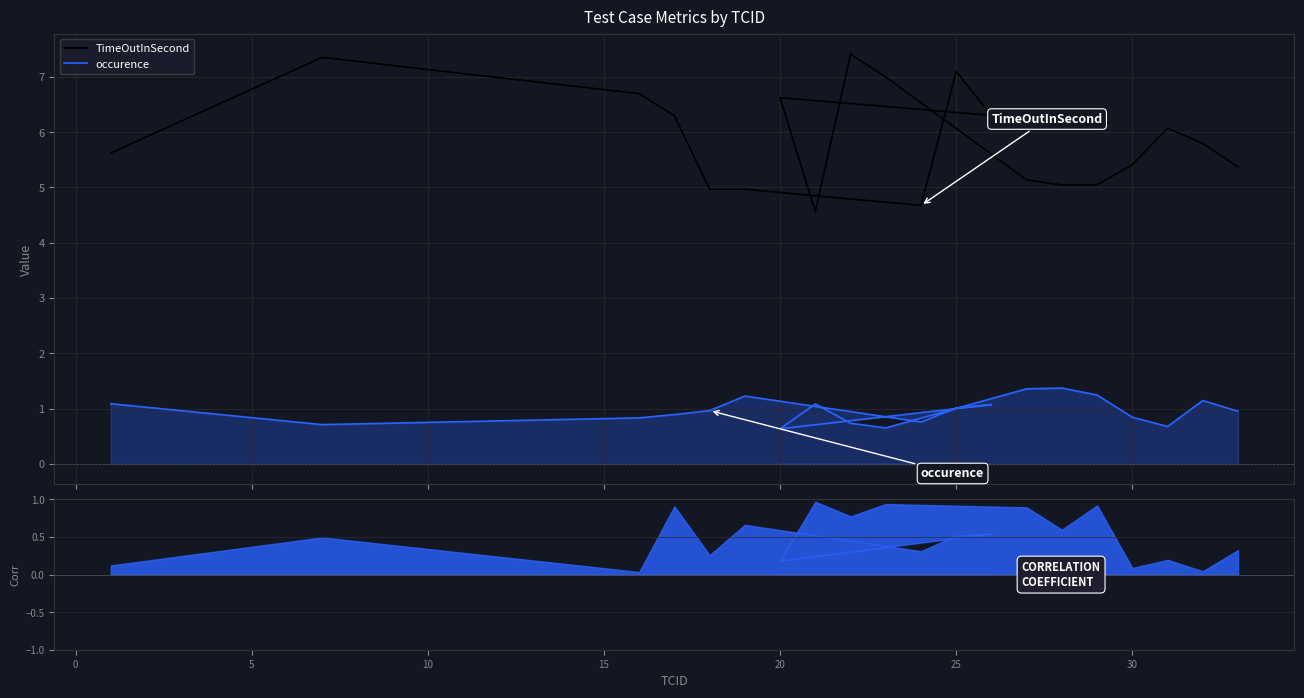

In TimeOutInSecond, how many points are higher than both neighbors (excluding endpoints)?

5